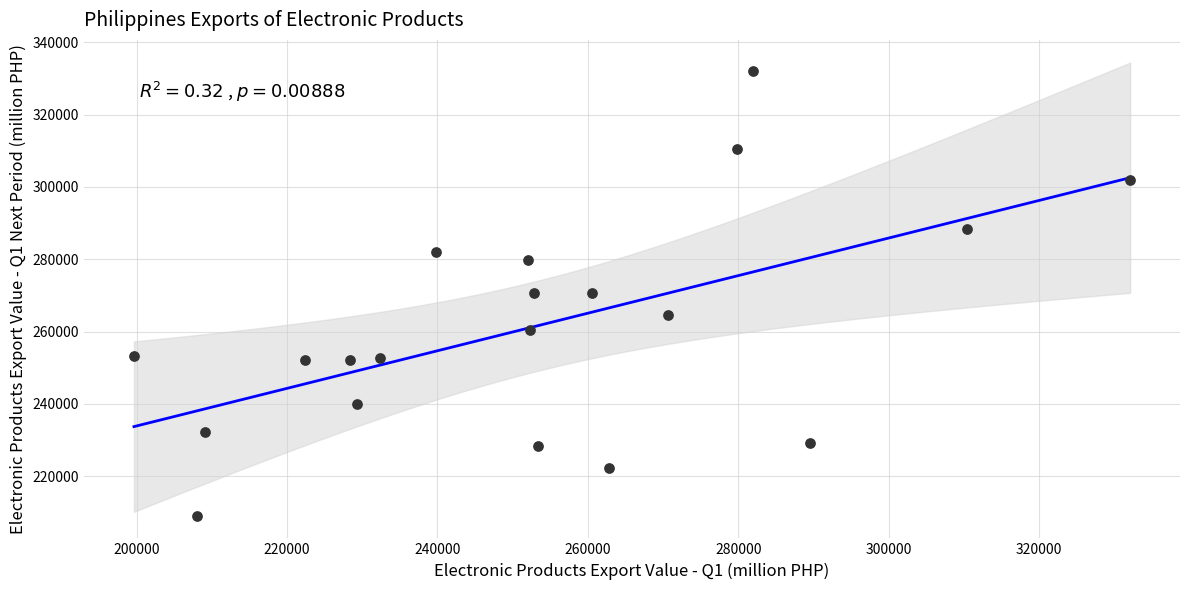

What is the range of X values (max minus min)?

132433.5